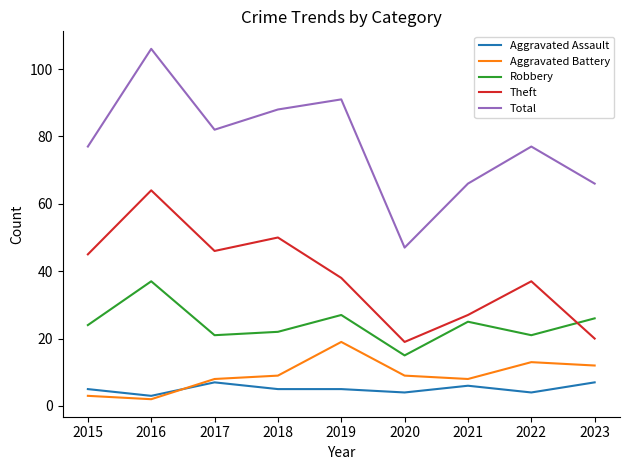

What is the lowest value of the Theft series?

19